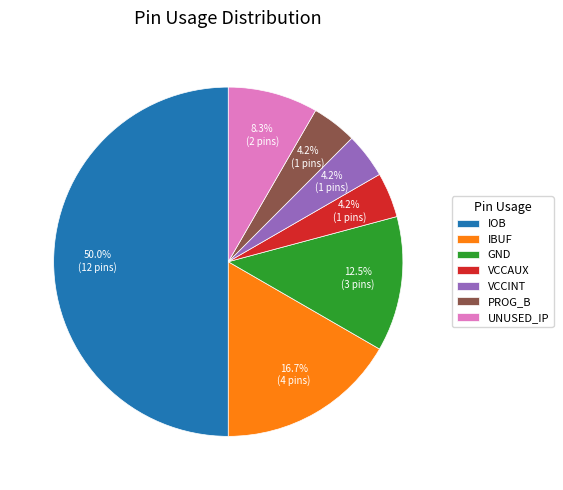

Which slice is the largest?

IOB